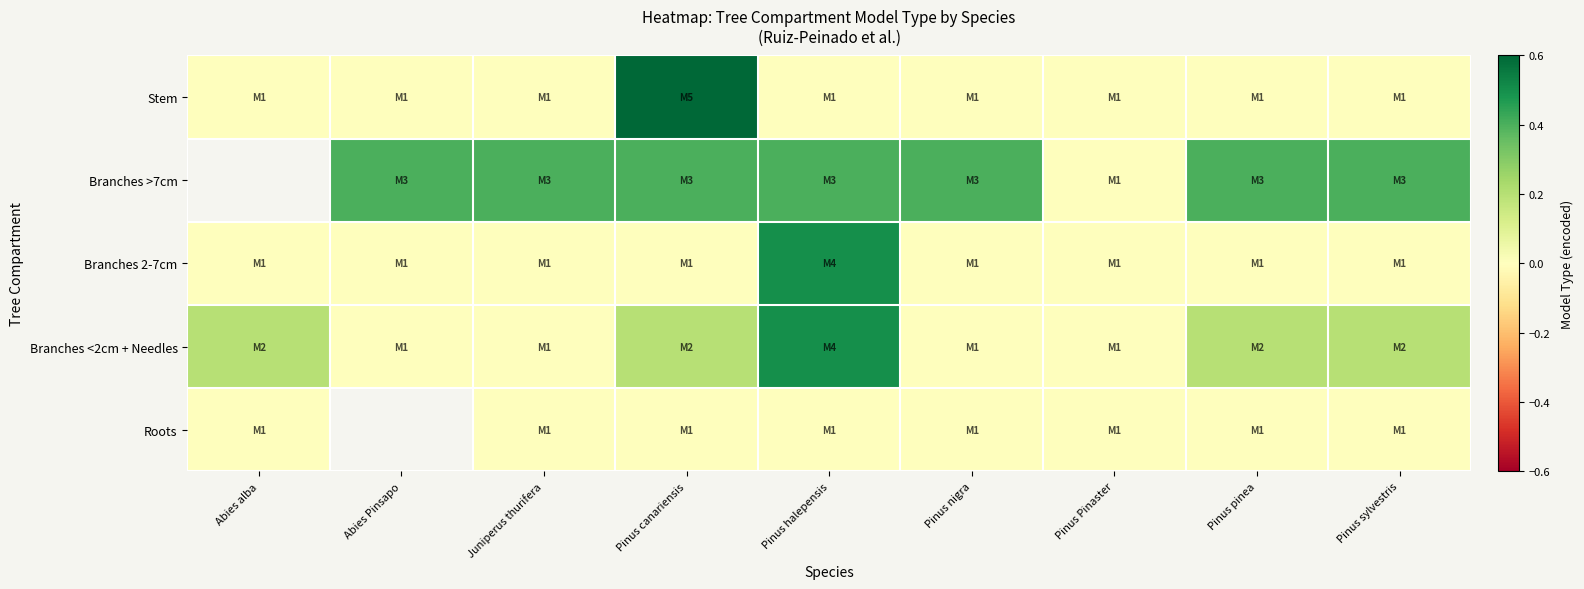

Rank the series at Juniperus thurifera from highest to lowest value.

Branches >7cm, Stem, Branches 2-7cm, Branches <2cm + Needles, Roots